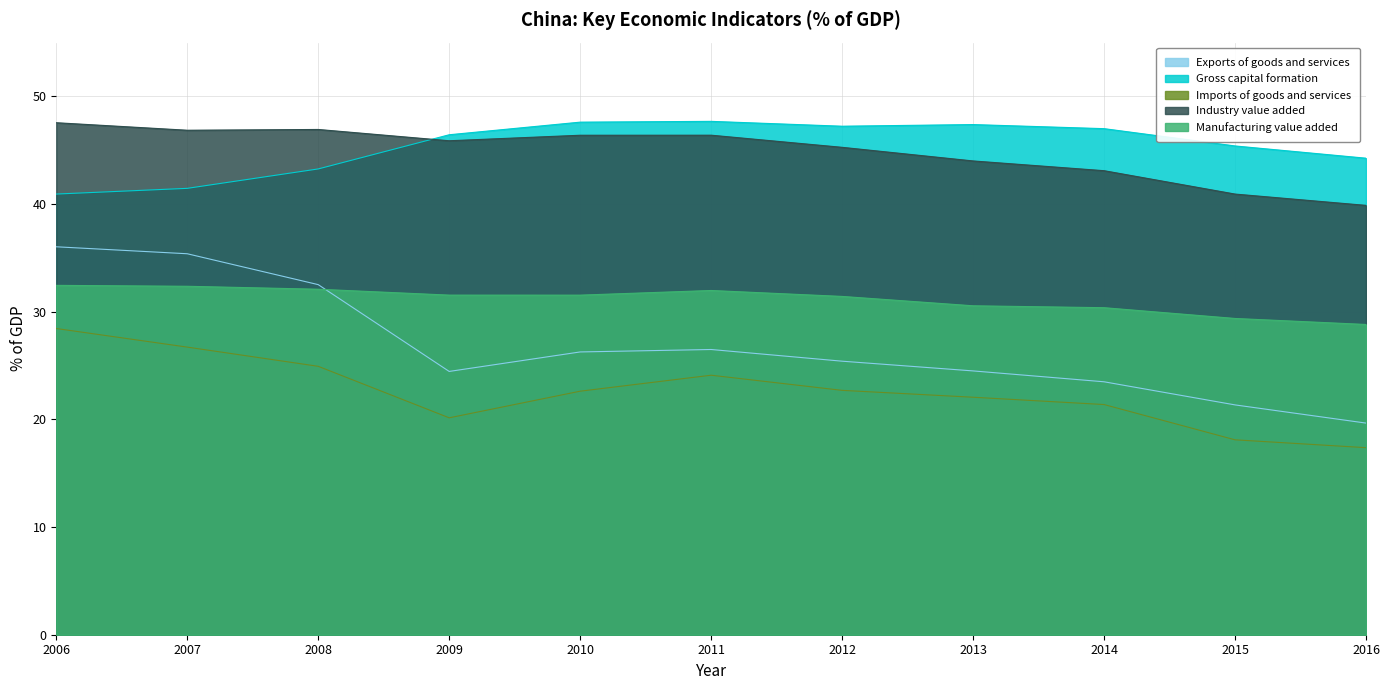

How many lines are shown in the chart?

5